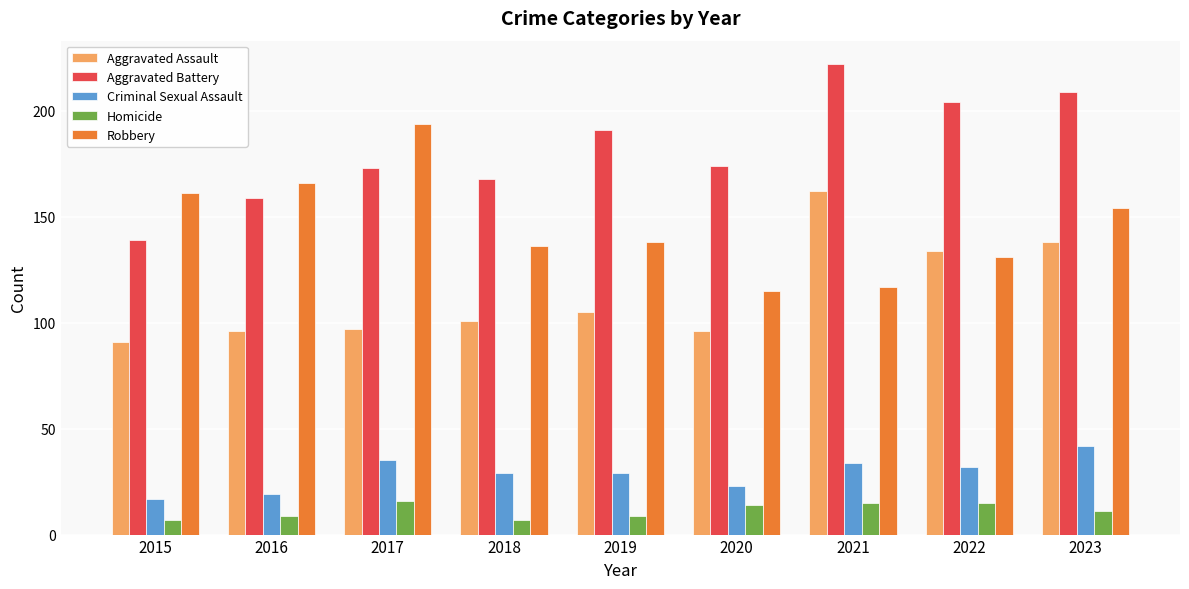

Is it true that Criminal Sexual Assault equals 19 at 2016?

True